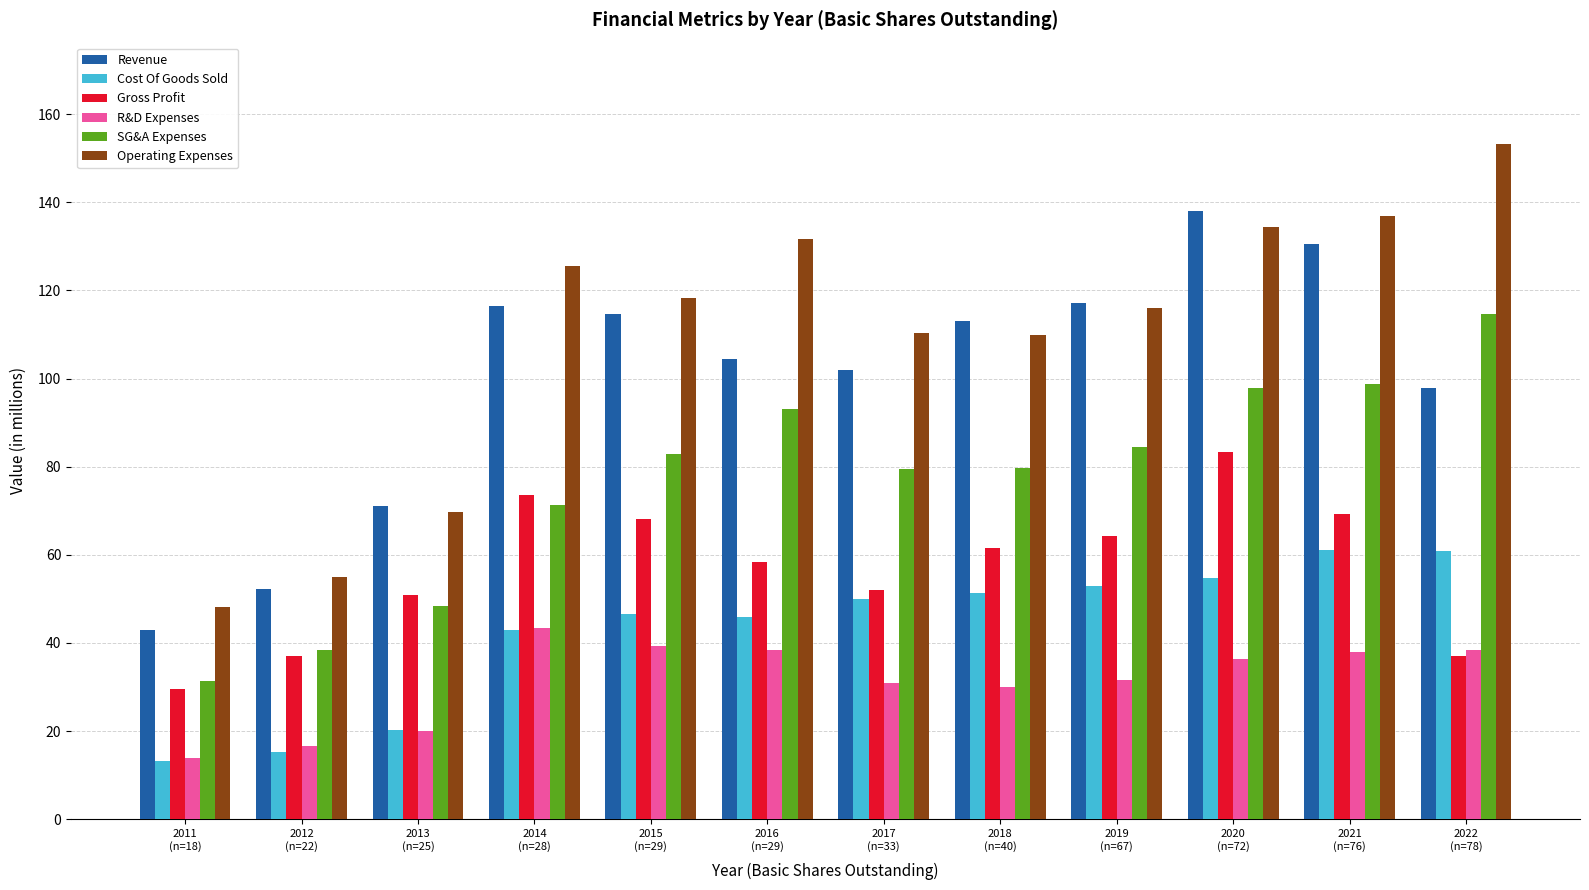

Count the number of data series in this chart.

6